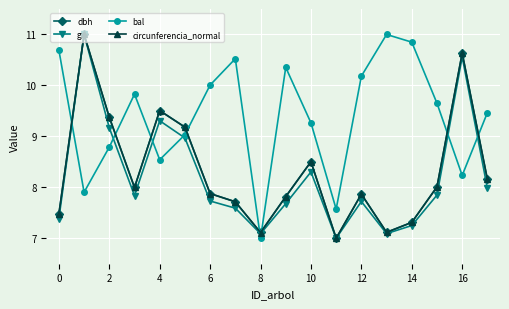

Does the chart have visible grid lines?

Yes